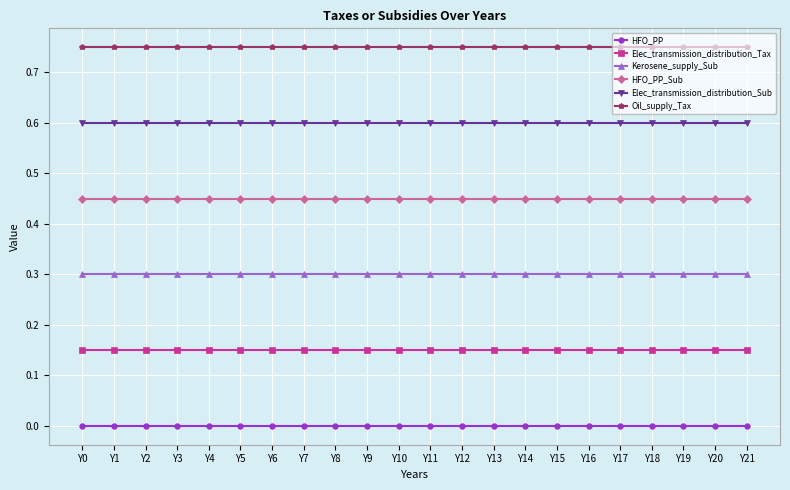

True or false: HFO_PP_Sub and Oil_supply_Tax intersect in this chart.

False